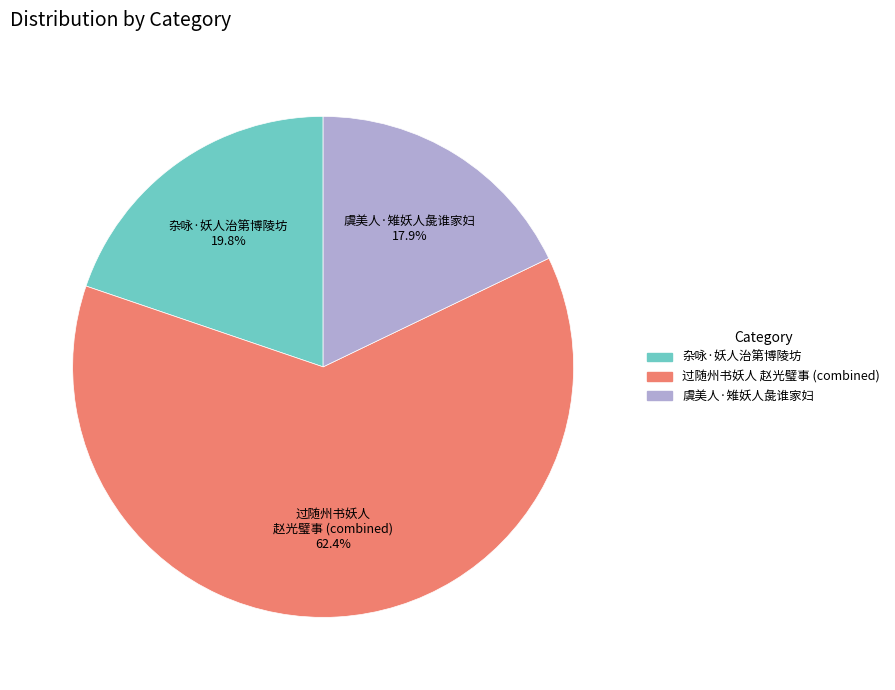

Which slice is the largest?

过随州书妖人 赵光璧事 (combined)